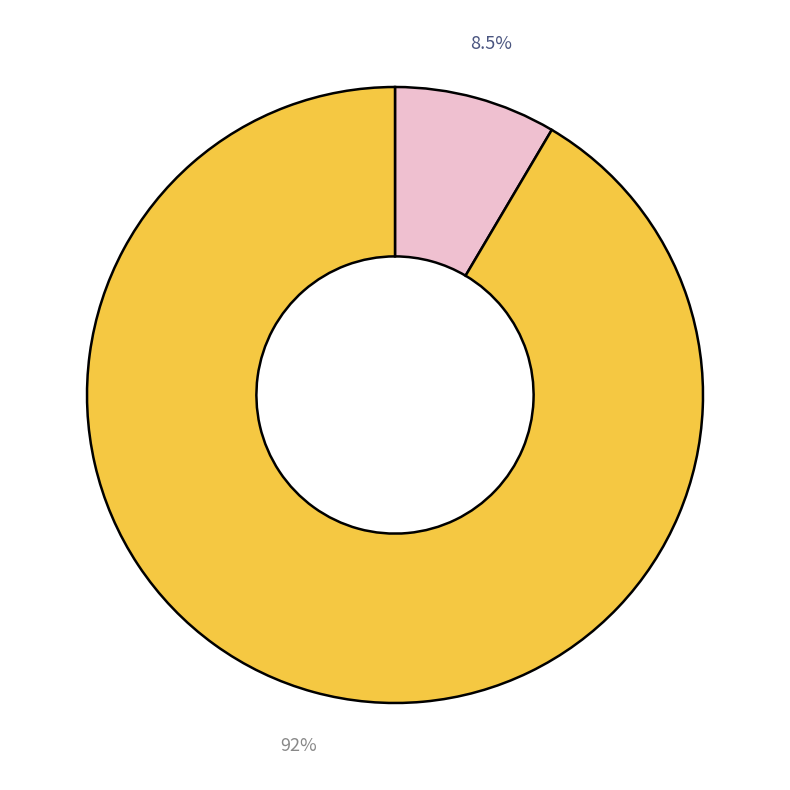

Is there a majority slice in this chart?

Yes